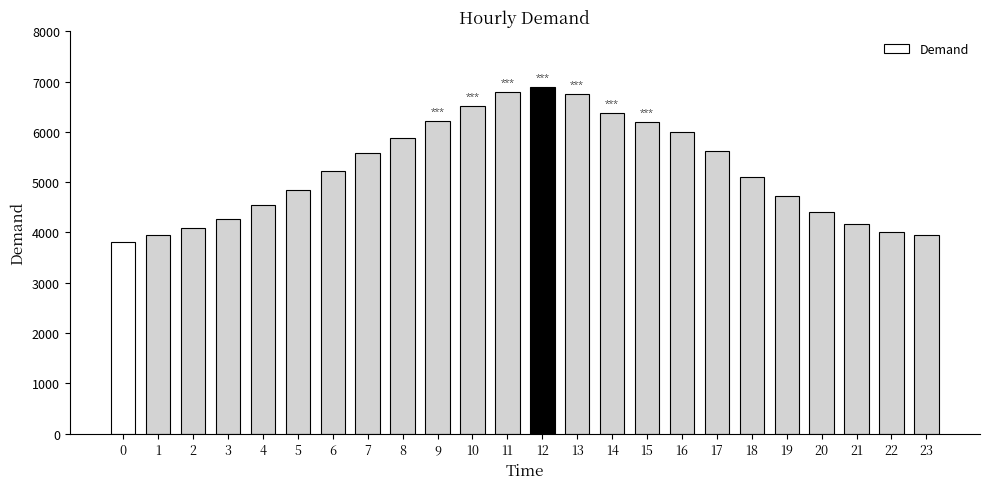

What is the minimum value shown in the chart?

3804